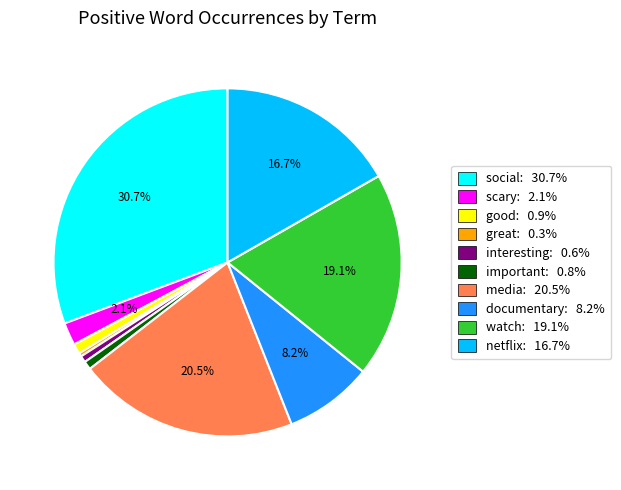

Is there any slice that represents more than half of the pie?

No